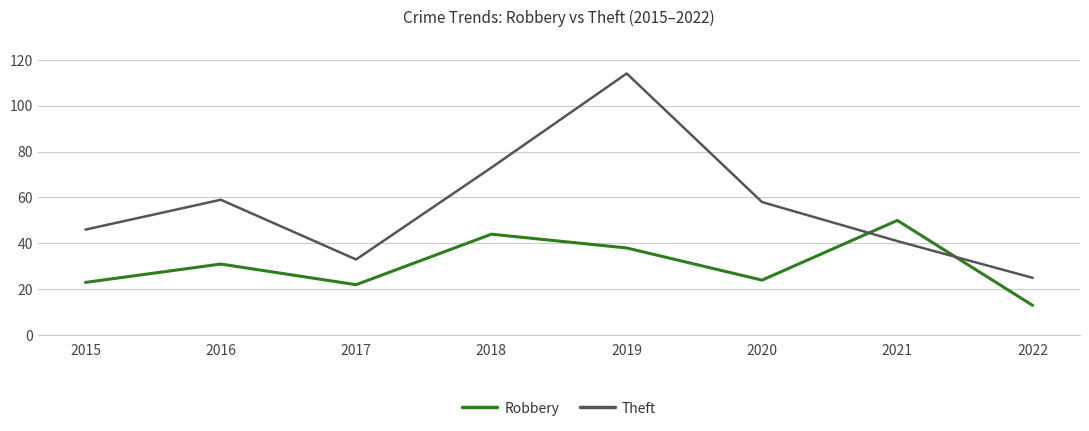

Is it true that Robbery equals 33 at 2015?

False